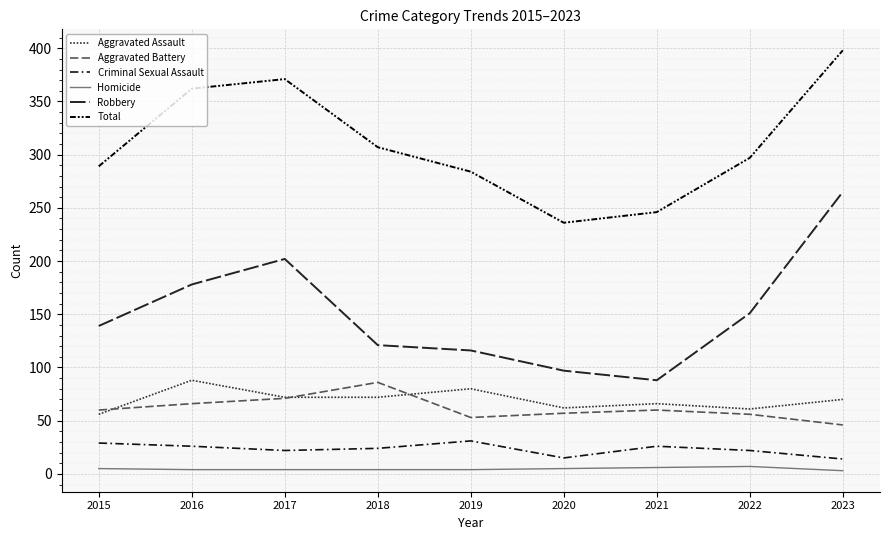

At which label is Robbery closest to 176?

2016